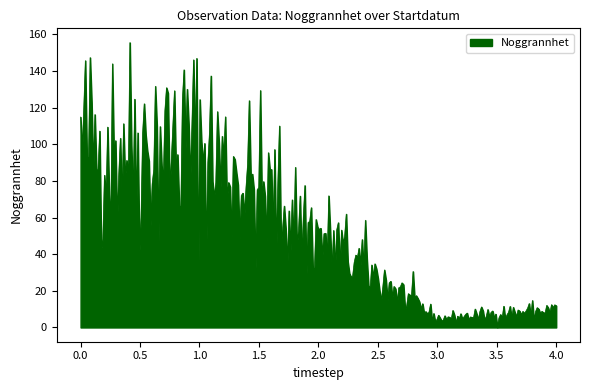

How many lines are shown in the chart?

1